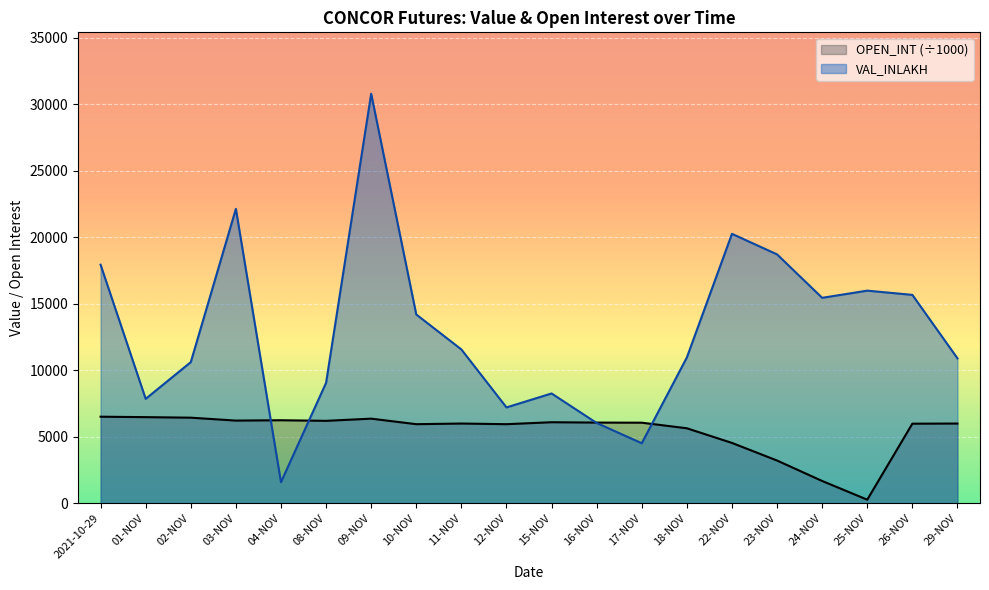

What is the label of the 1st point from the left?

2021-10-29